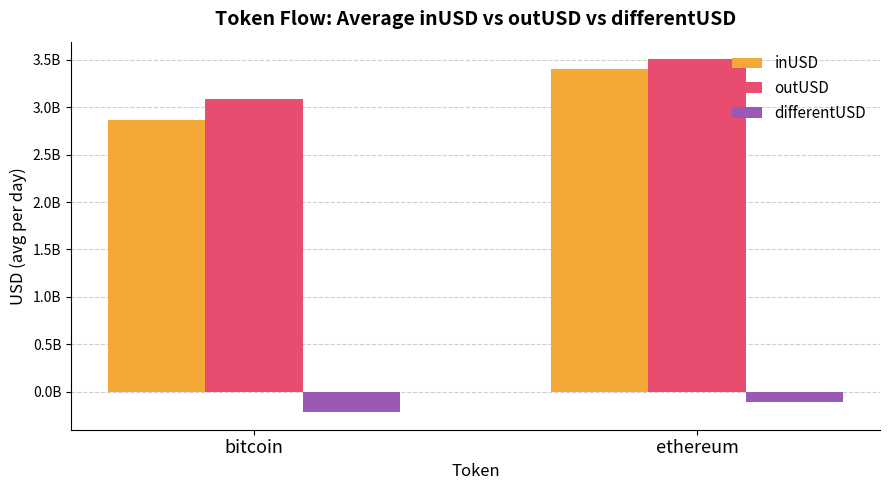

Are the bars horizontal?

No